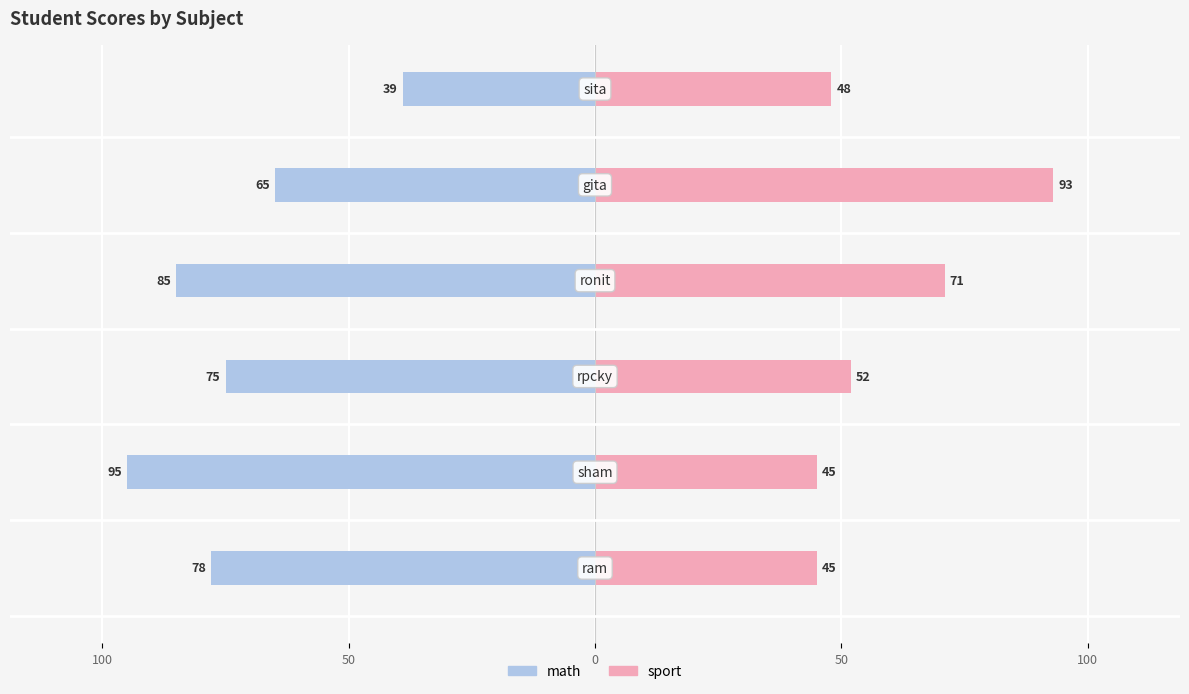

At 100, list the series in order from largest to smallest.

sport, math